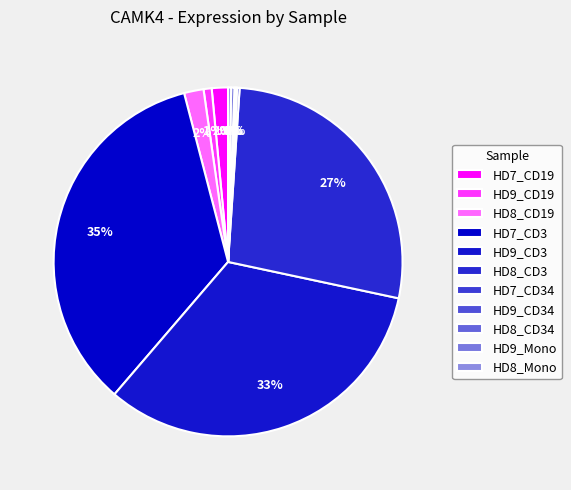

Is the sum of HD8_CD19 and HD7_CD34 greater than half?

No